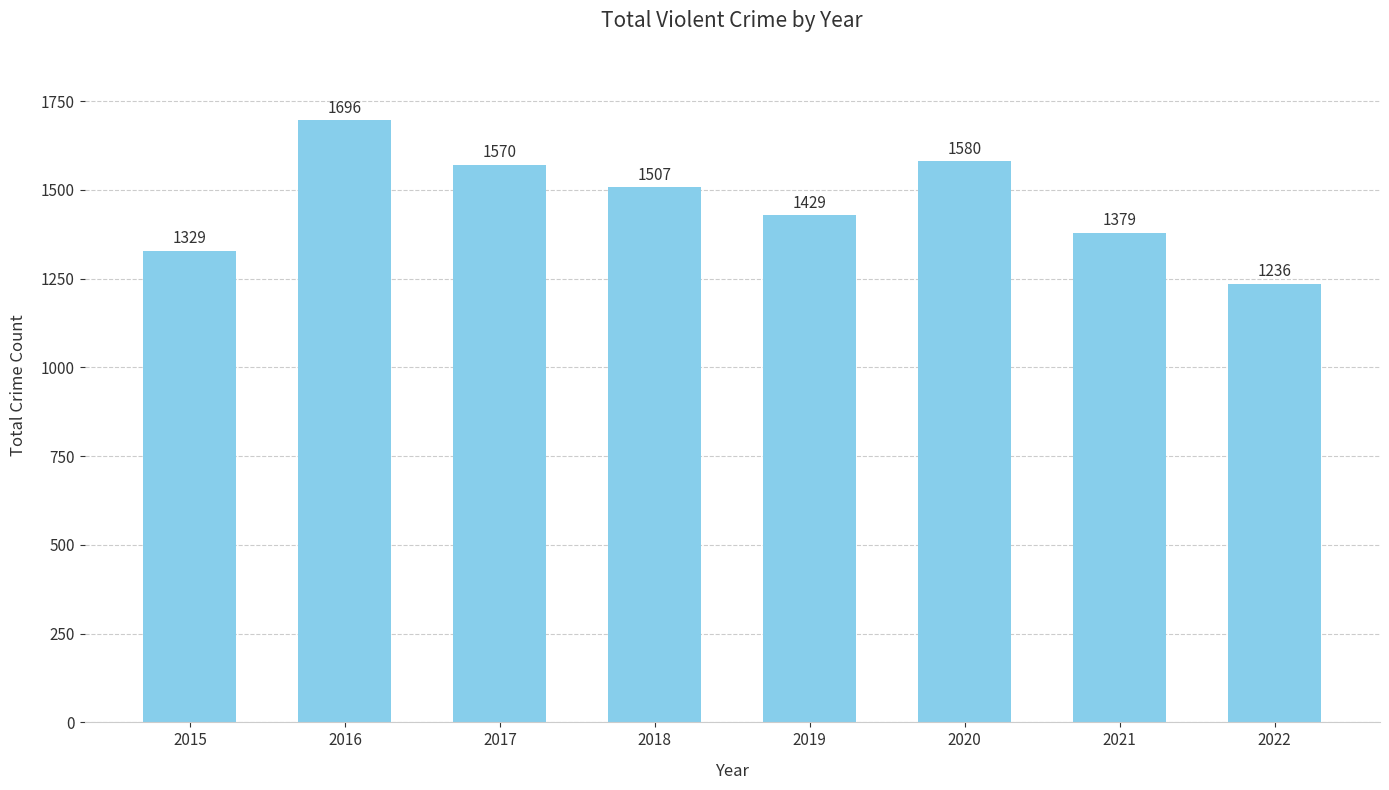

List the labels in order of value, largest first.

2016, 2020, 2017, 2018, 2019, 2021, 2015, 2022